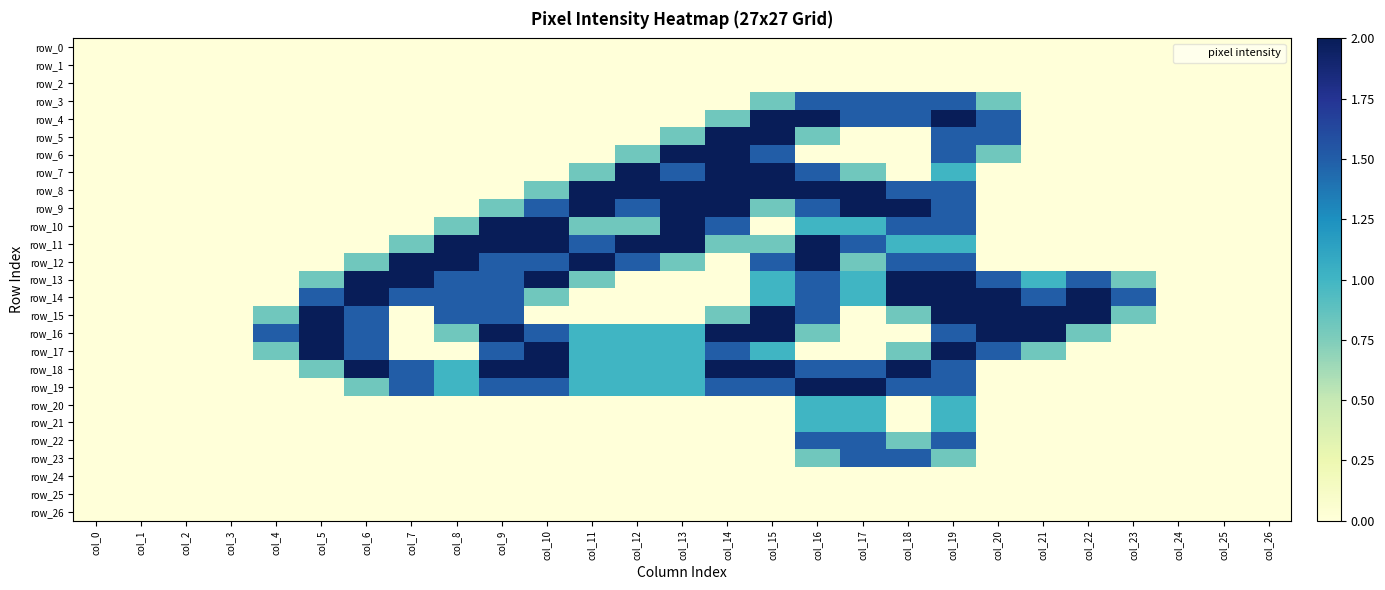

Rank the series at col_8 from highest to lowest value.

row_11, row_12, row_13, row_14, row_15, row_18, row_19, row_10, row_16, row_0, row_1, row_2, row_3, row_4, row_5, row_6, row_7, row_8, row_9, row_17, row_20, row_21, row_22, row_23, row_24, row_25, row_26